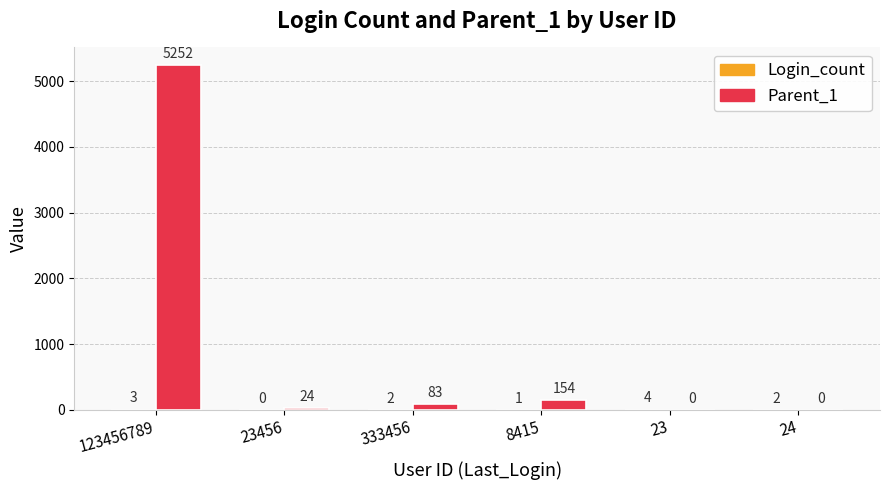

At which label is Parent_1 closest to 2626?

8415